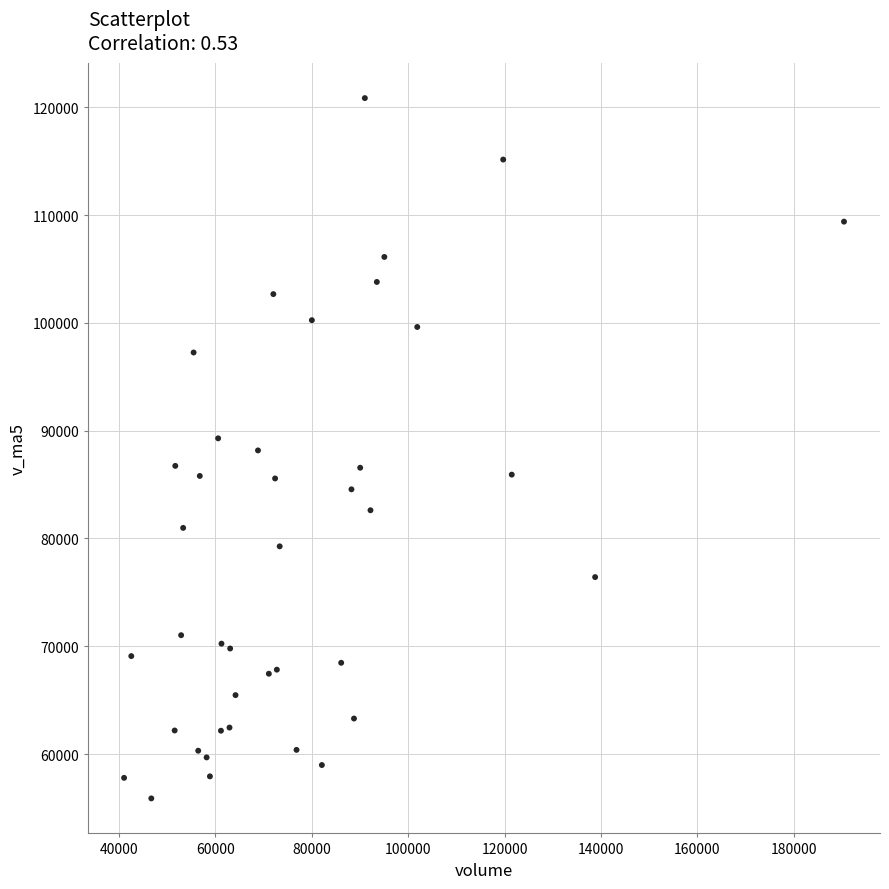

What is the range of X values (max minus min)?

149299.6